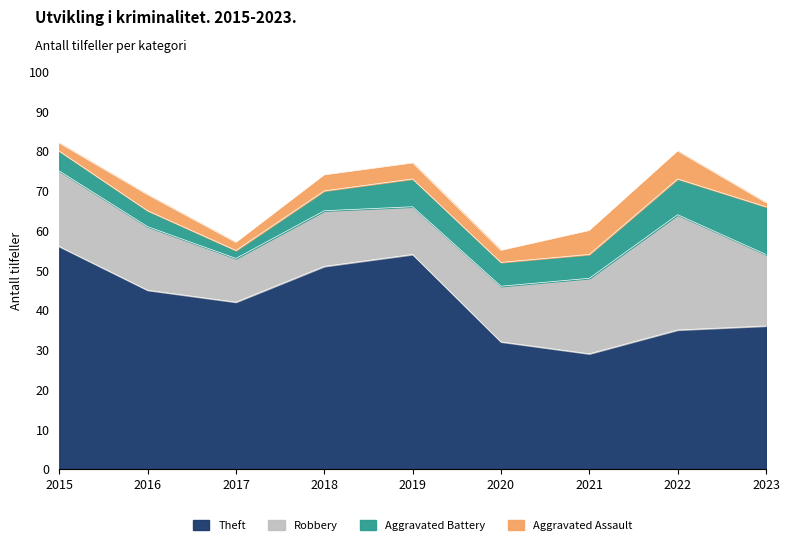

What is the value of the Robbery point at the 9th from the left?

18